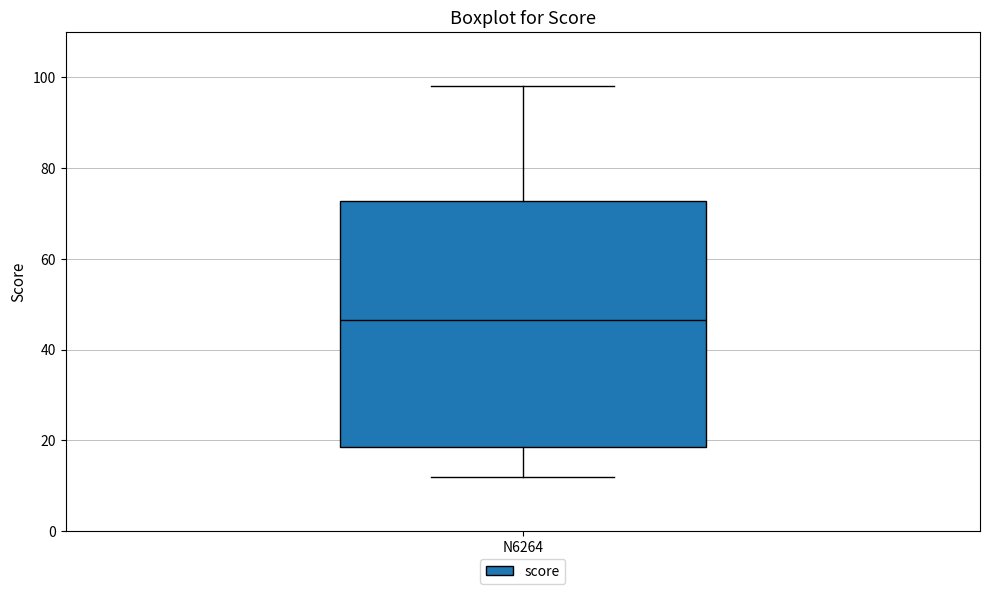

Transcribe this box plot: give where the median line is, the range the box spans, and where the two whiskers end, as read against the y-axis. The values are not printed on the chart, so give them approximately, as read against the axis.

median 46, box 18 to 72, whiskers 12 to 98